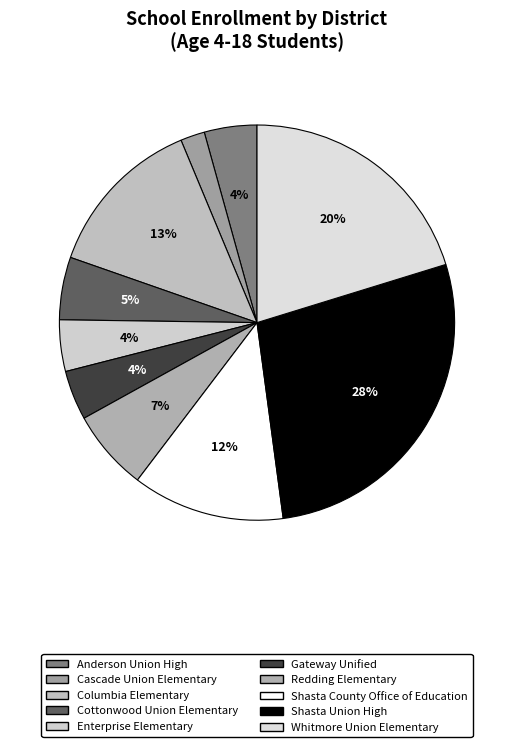

How many slices are in this pie chart?

10